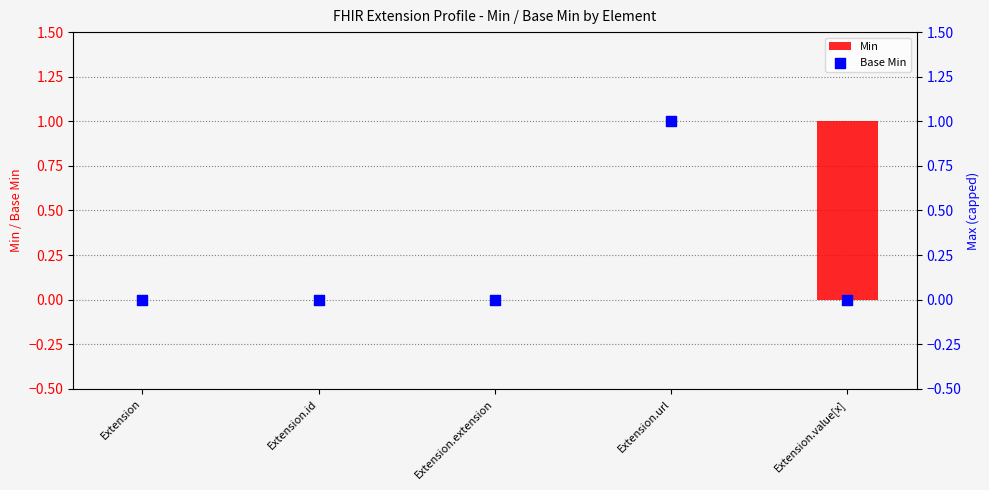

What is the total value across all series at Extension.value[x]?

1